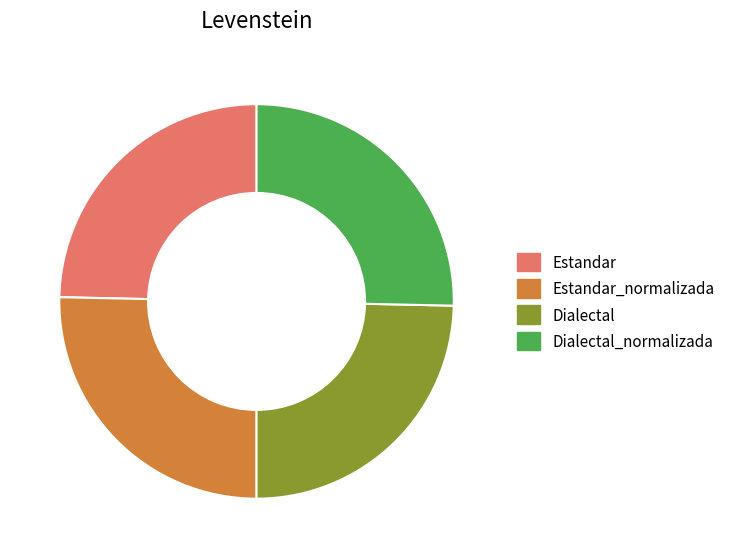

Is it true that Dialectal is 14% of the pie?

False